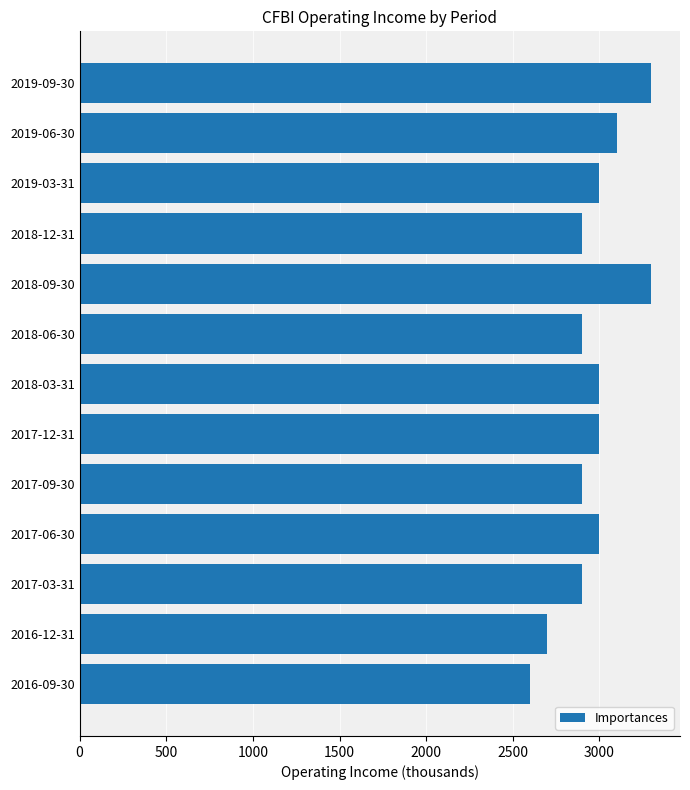

How many bars are there in total?

13